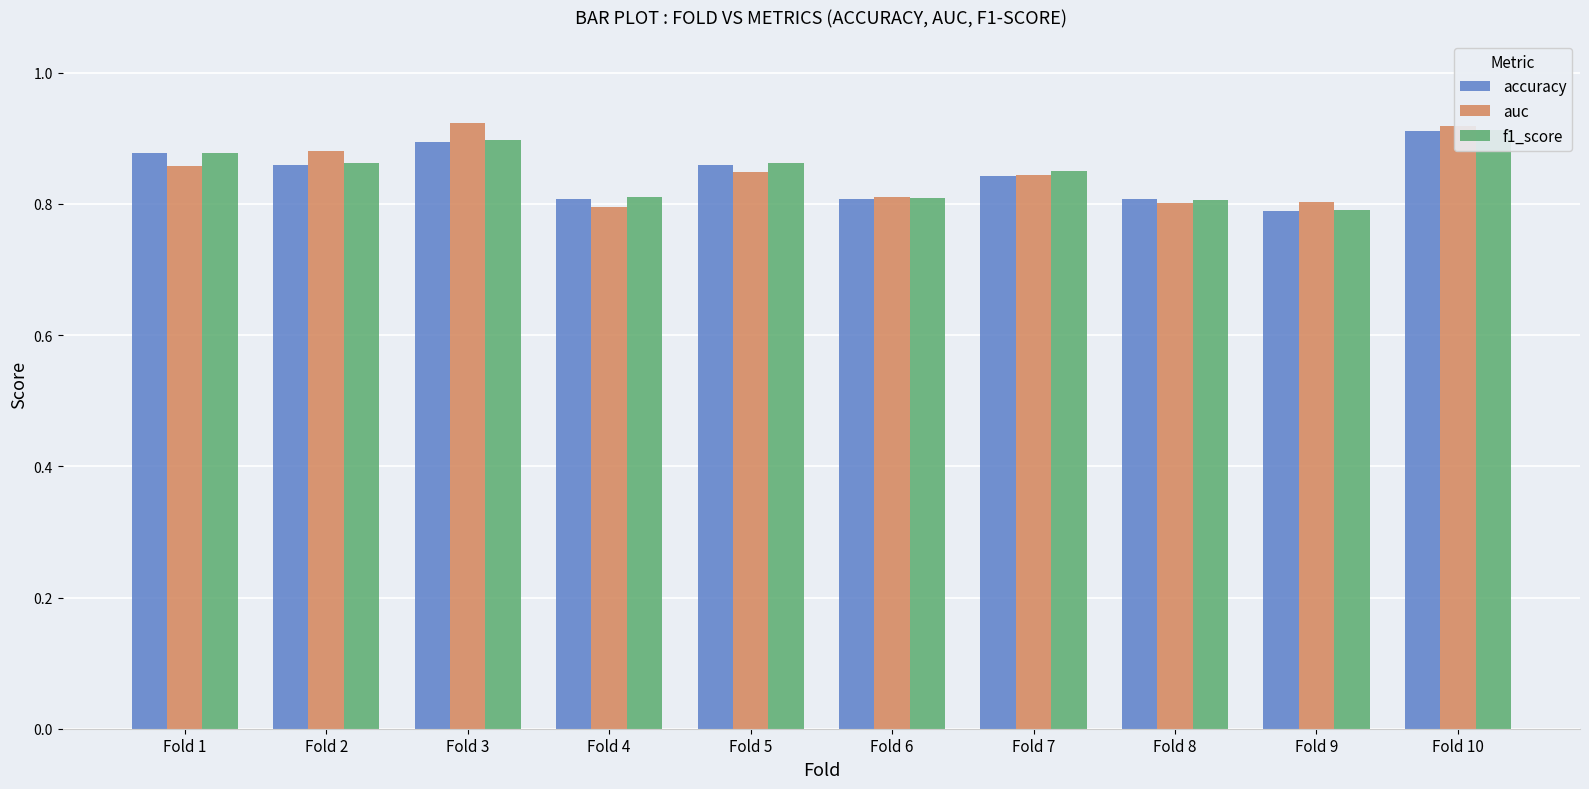

At which label is accuracy closest to 0?

Fold 9